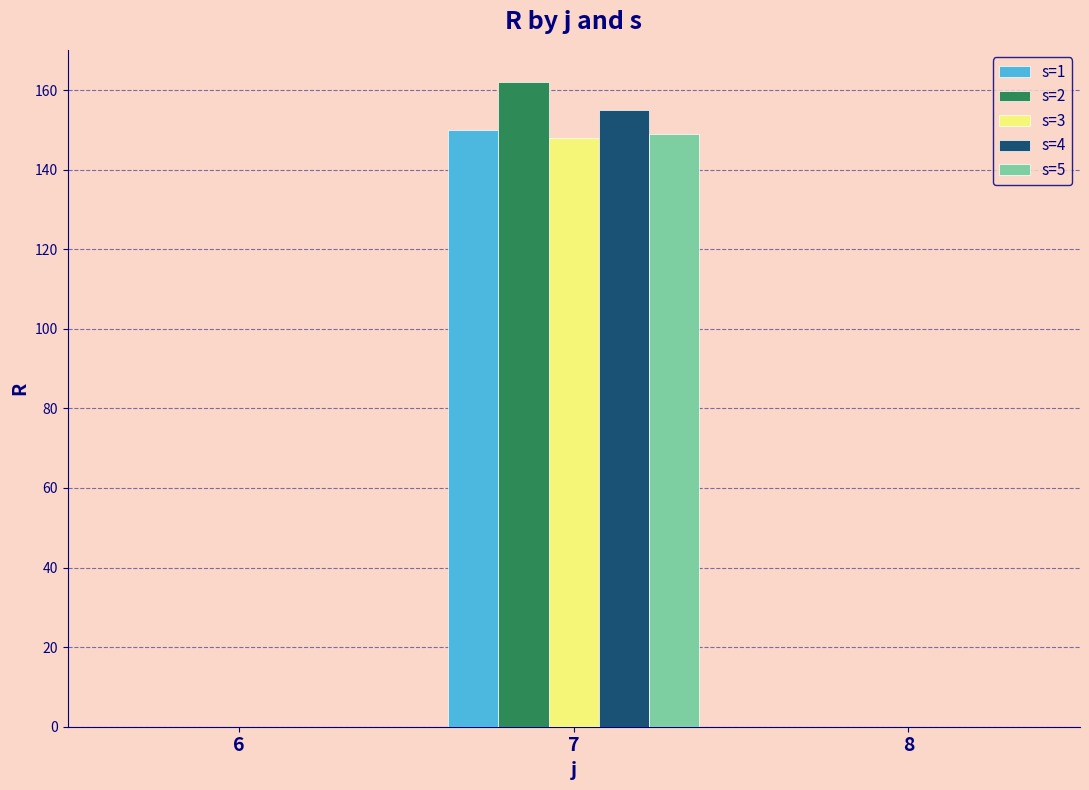

Reading right to left, list all the values displayed in this chart.

s=1: 8=0	7=150	6=0
s=2: 8=0	7=162	6=0
s=3: 8=0	7=148	6=0
s=4: 8=0	7=155	6=0
s=5: 8=0	7=149	6=0